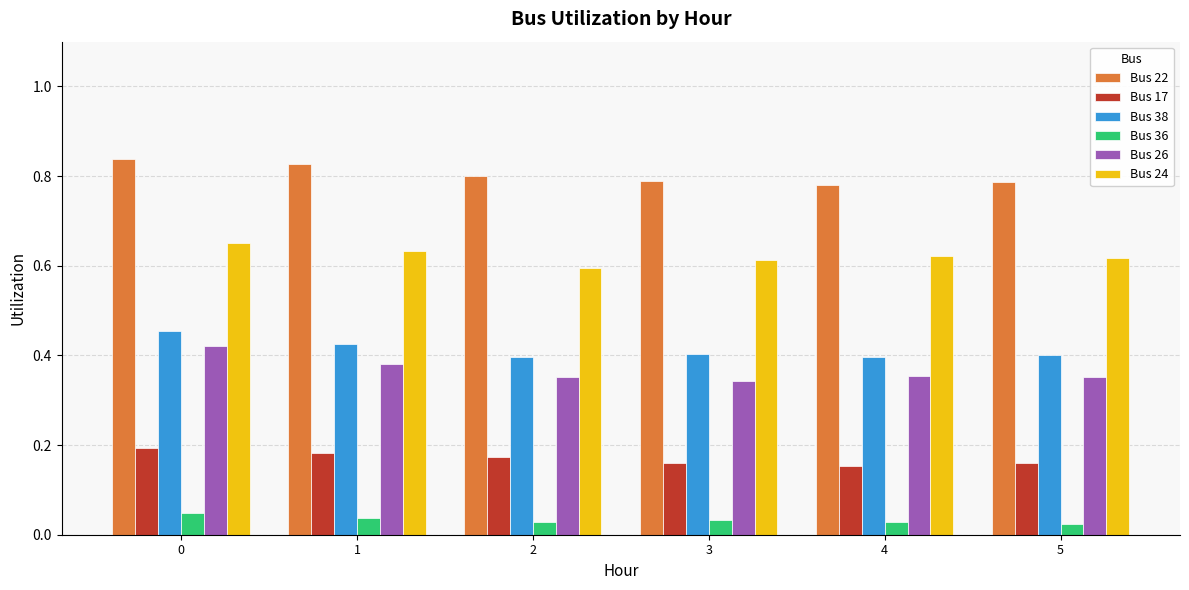

Where is Bus 24 nearest to the value 0?

2